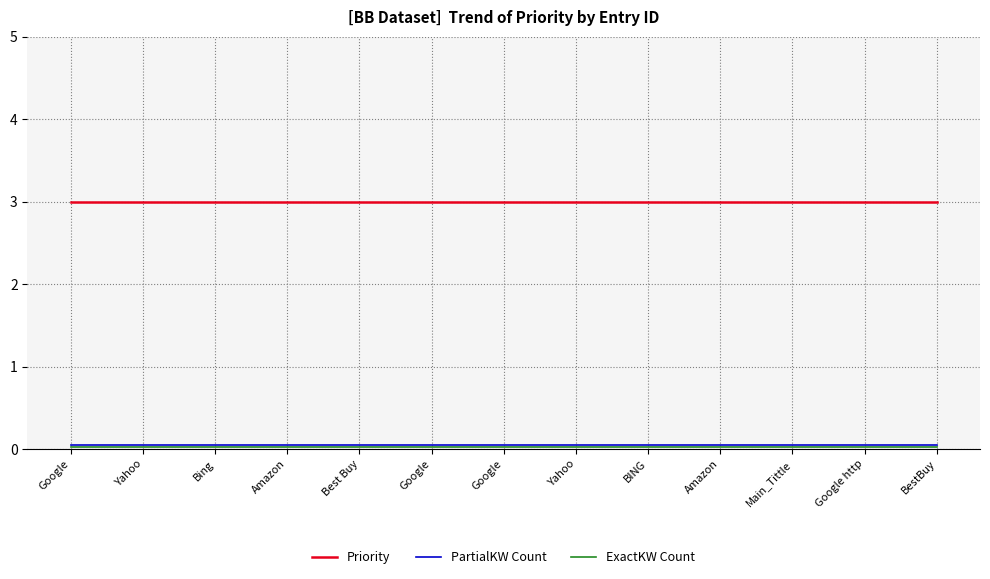

What is the spread (max minus min) of values at Amazon?

3.0